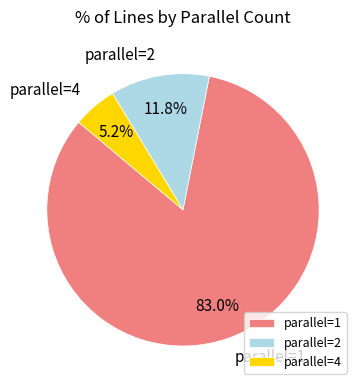

How much of the chart is everything except parallel=2?

88.2%